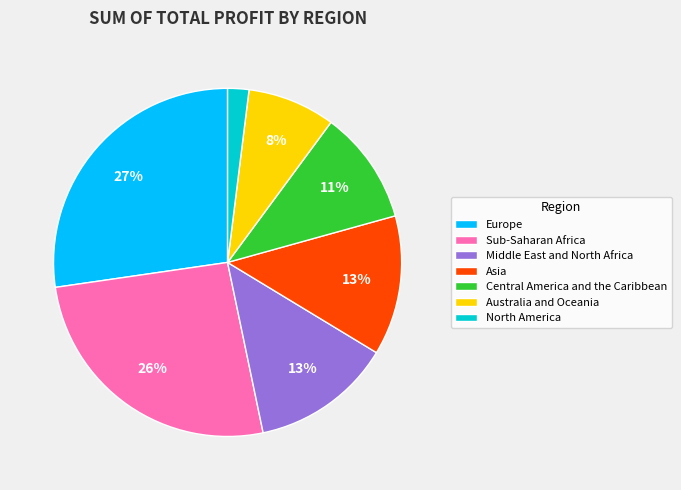

True or false: Sub-Saharan Africa accounts for 26% of the total.

True